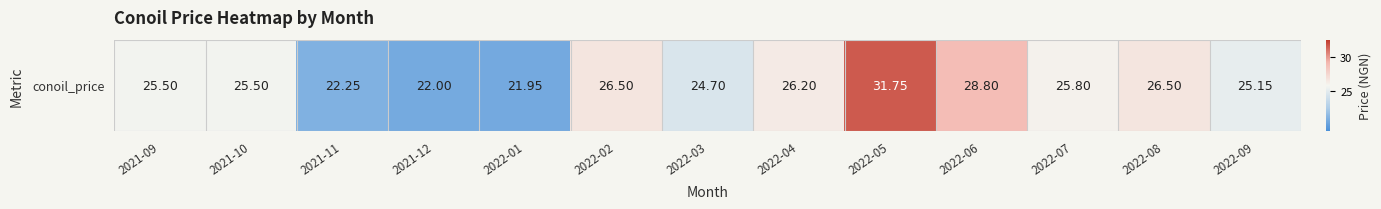

Rank the categories by value from lowest to highest.

2022-01, 2021-12, 2021-11, 2022-03, 2022-09, 2021-09, 2021-10, 2022-07, 2022-04, 2022-02, 2022-08, 2022-06, 2022-05